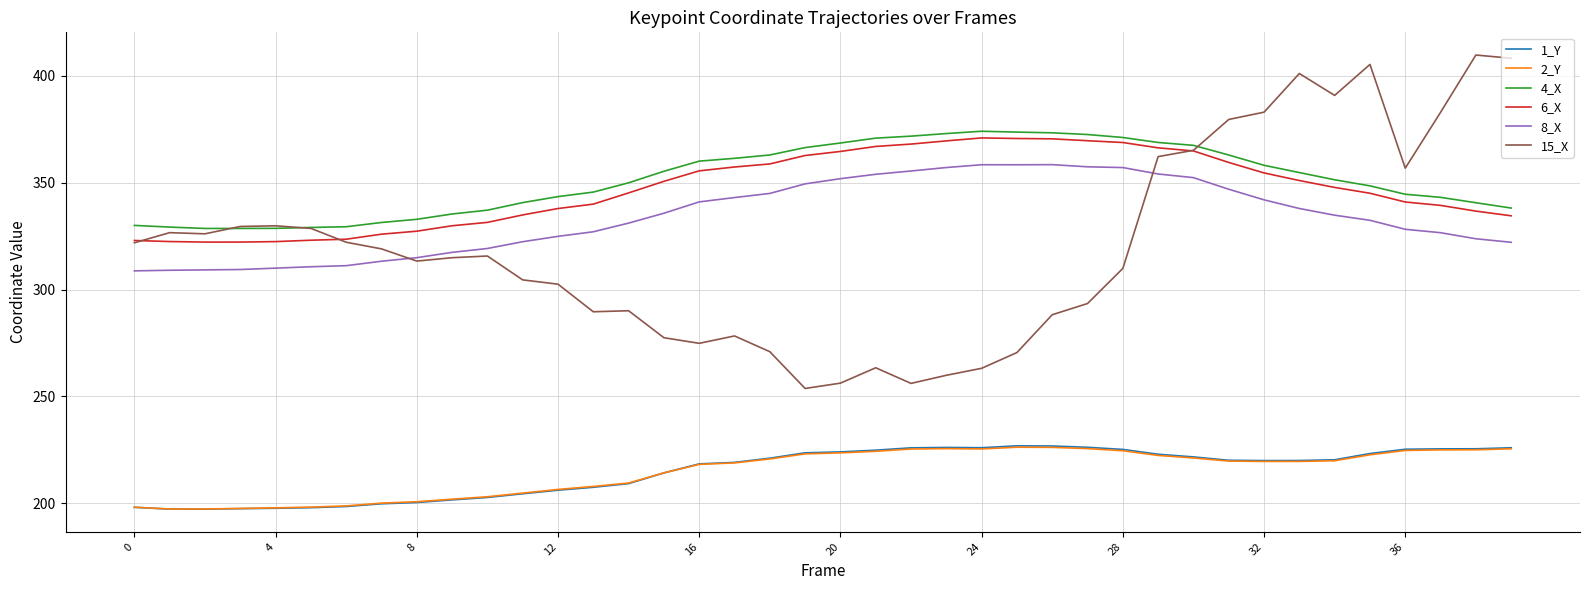

What is the greatest value displayed?

409.7